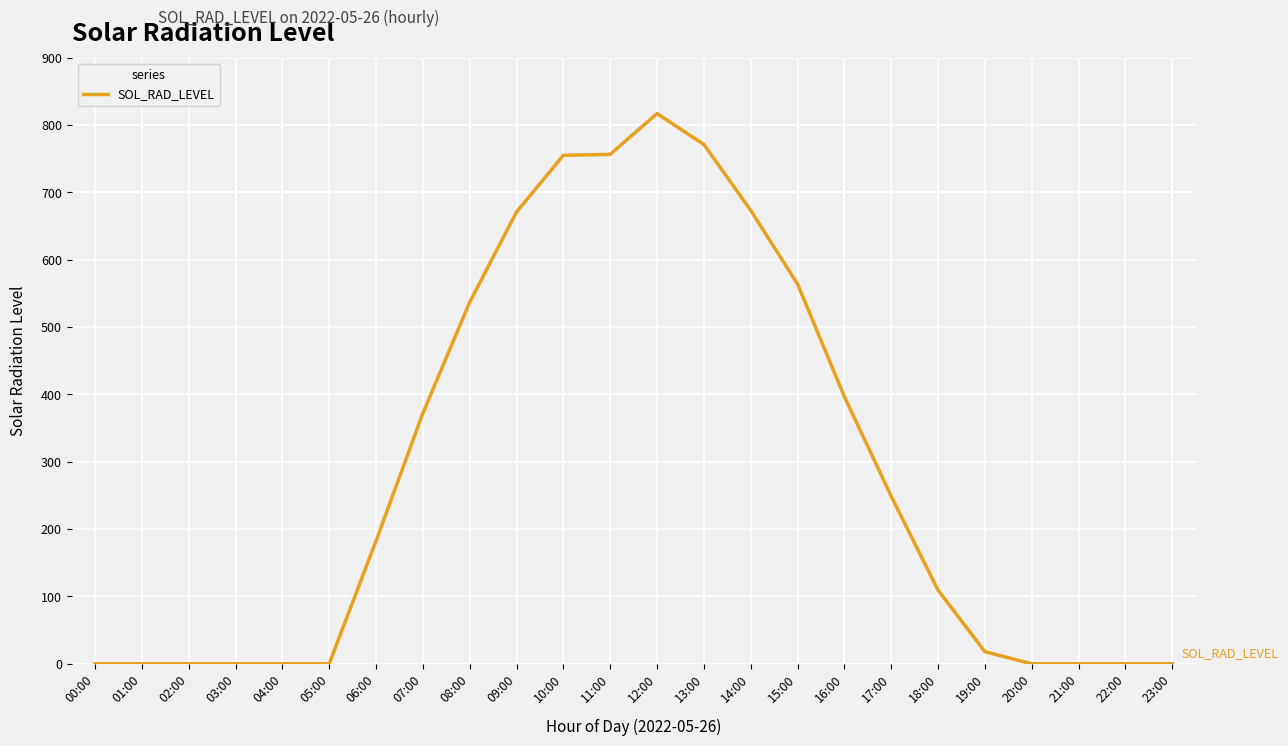

What is the difference between the maximum and minimum values?

817.0